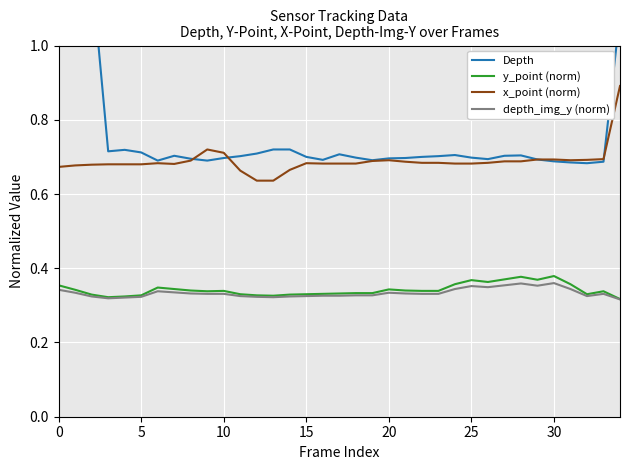

Count the depth_img_y (norm) values in the range 0 to 1.

35